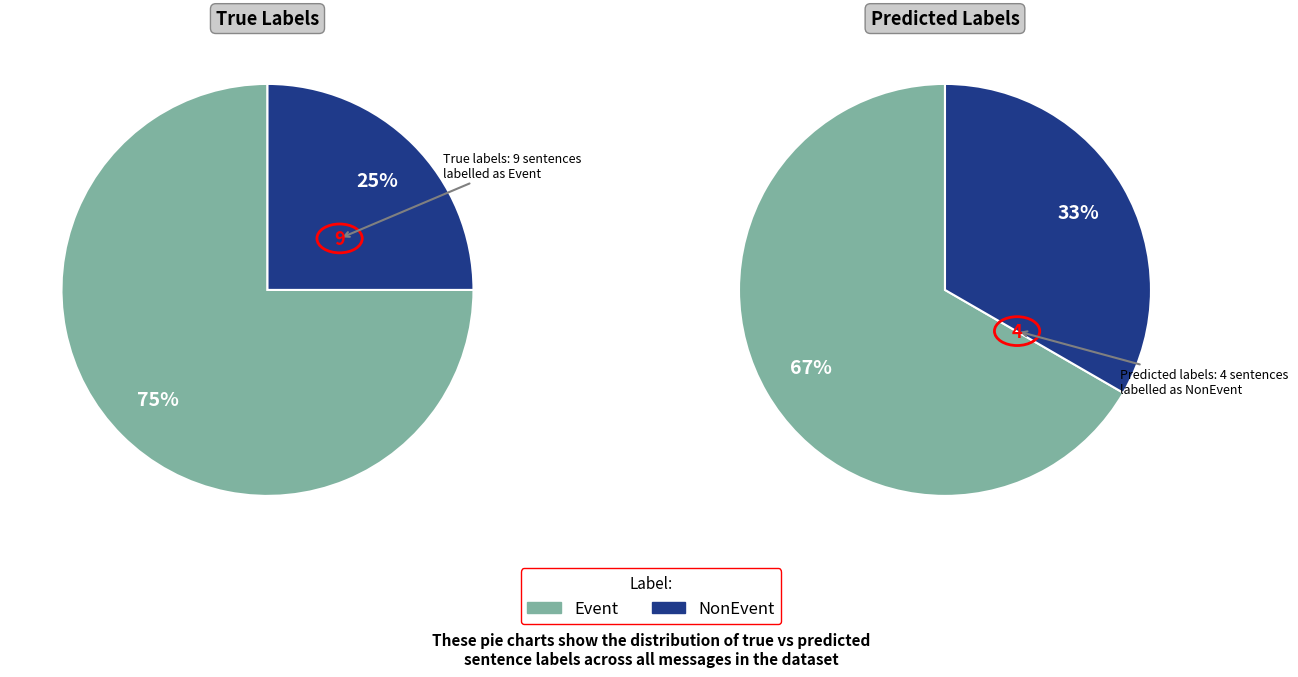

To the nearest percent, what is the difference between the Event and NonEvent slice percentages?

50%